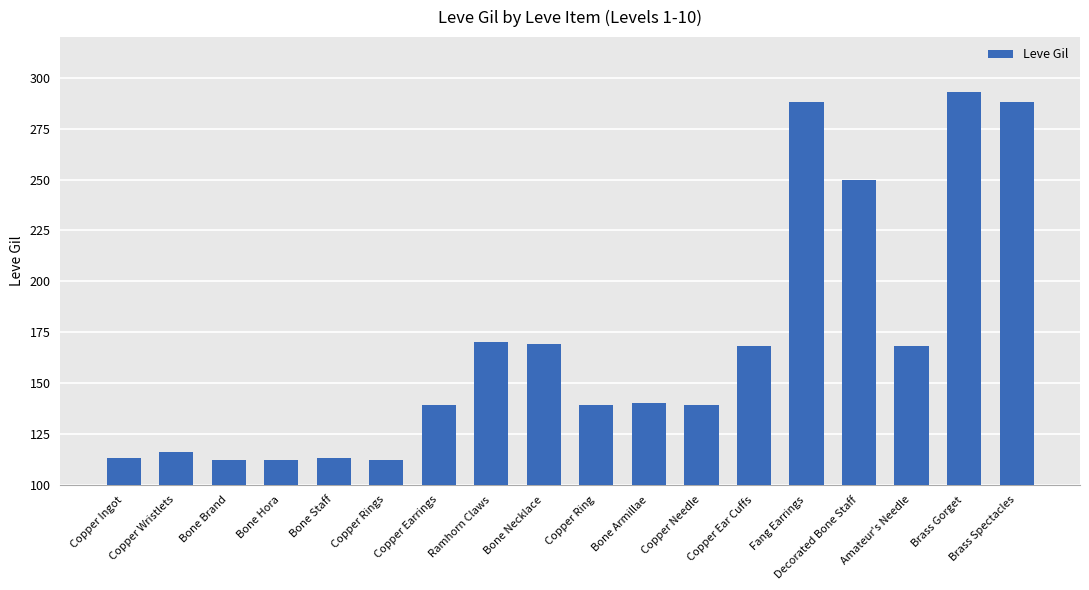

Between Copper Rings and Amateur's Needle, which is larger?

Amateur's Needle